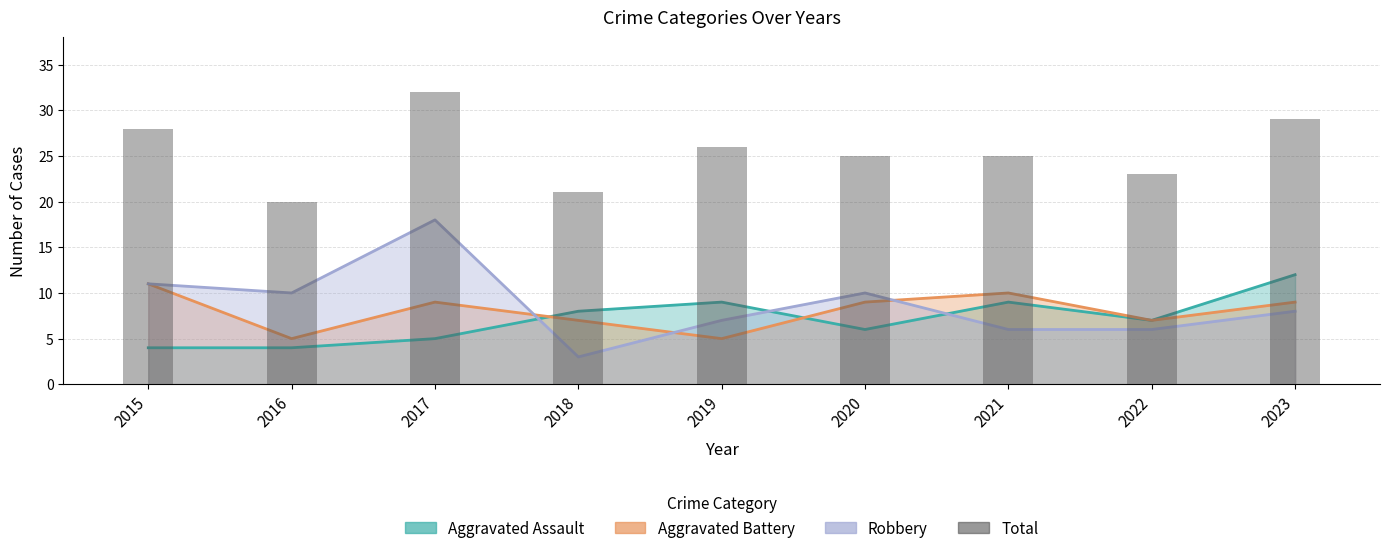

The value at 2017 is 57. True or false?

False